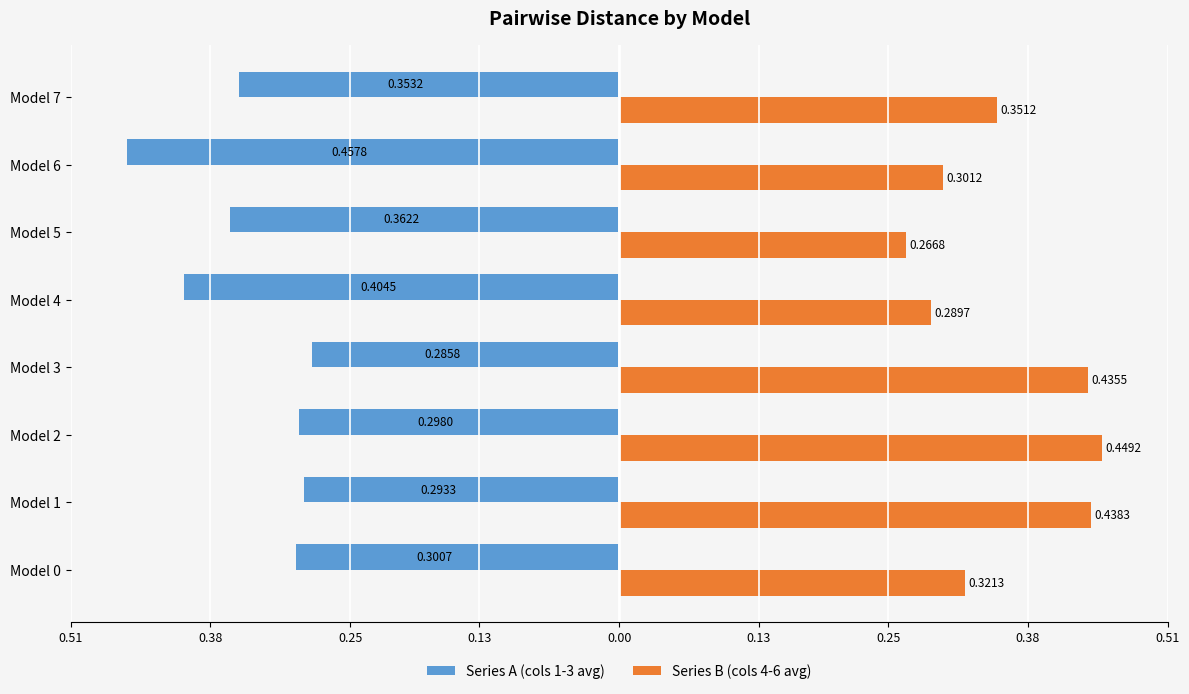

What are all the series names shown in the legend?

Series A (cols 1-3 avg), Series B (cols 4-6 avg)